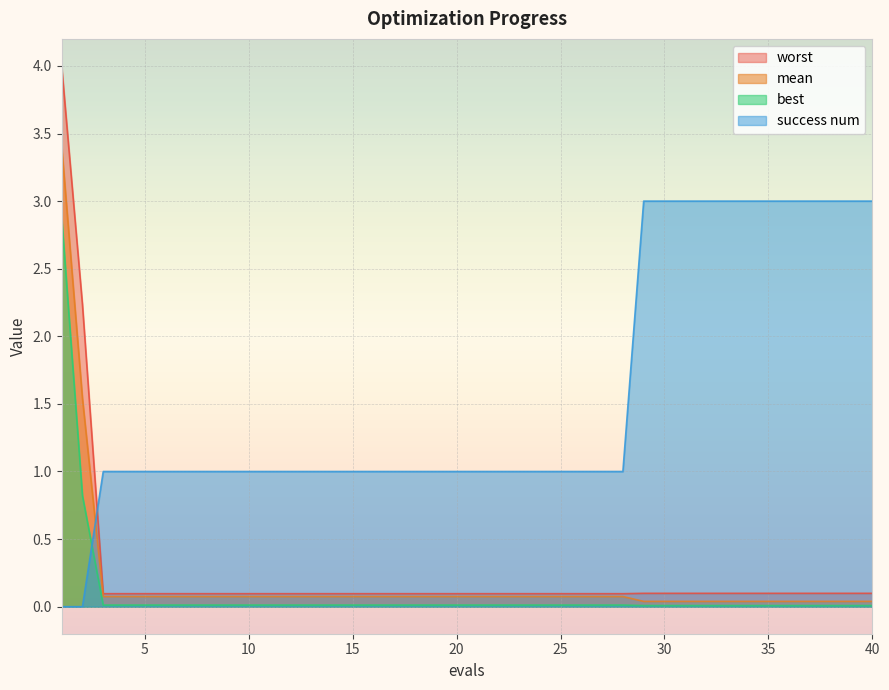

What is the difference between the maximum and minimum values in the mean series?

3.4